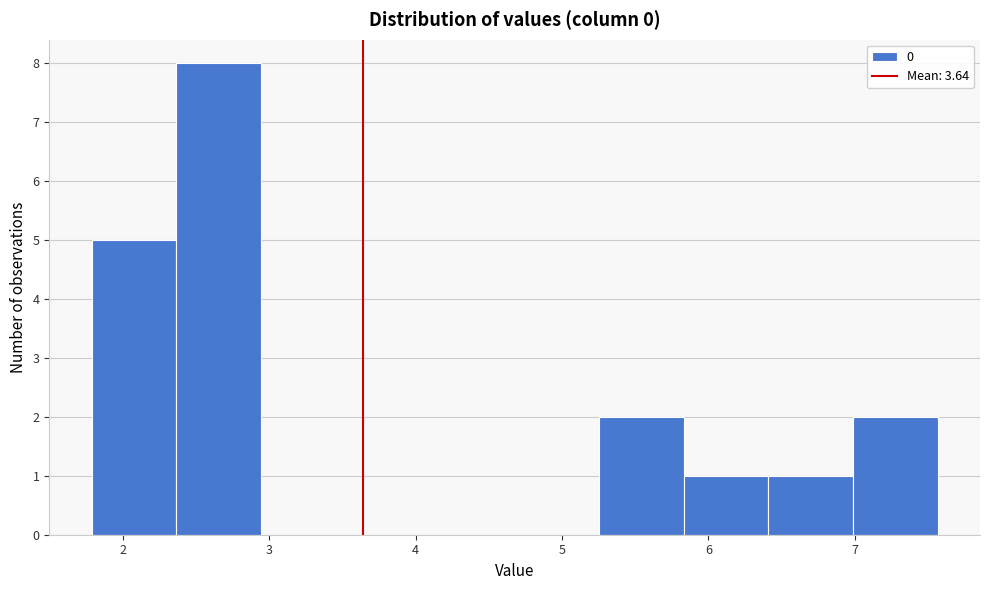

Reading left to right, transcribe this chart: for each bar, give the range it covers on the x-axis and its height. Neither the bar edges nor the heights are printed on the chart, so give them approximately, as read against the axes.

1.8 to 2.4: 5
2.4 to 2.9: 8
2.9 to 3.5: 0
3.5 to 4.1: 0
4.1 to 4.7: 0
4.7 to 5.3: 0
5.3 to 5.8: 2
5.8 to 6.4: 1
6.4 to 7.0: 1
7.0 to 7.6: 2